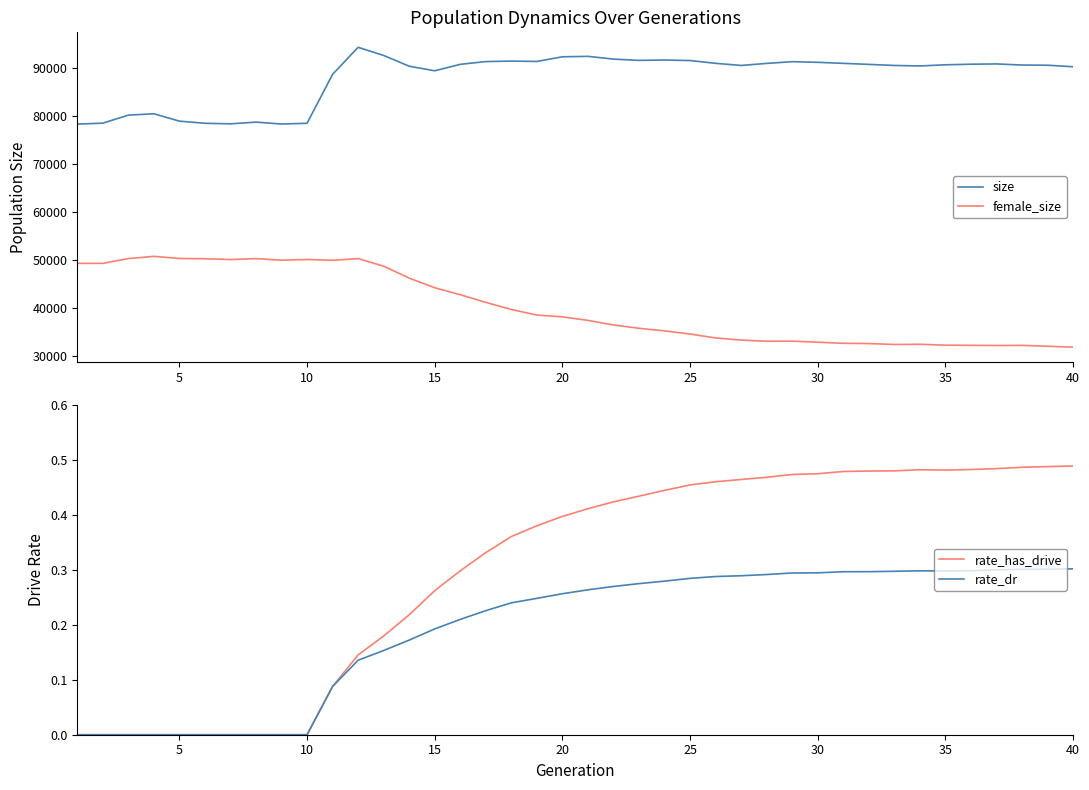

True or false: size and female_size cross at least once.

False